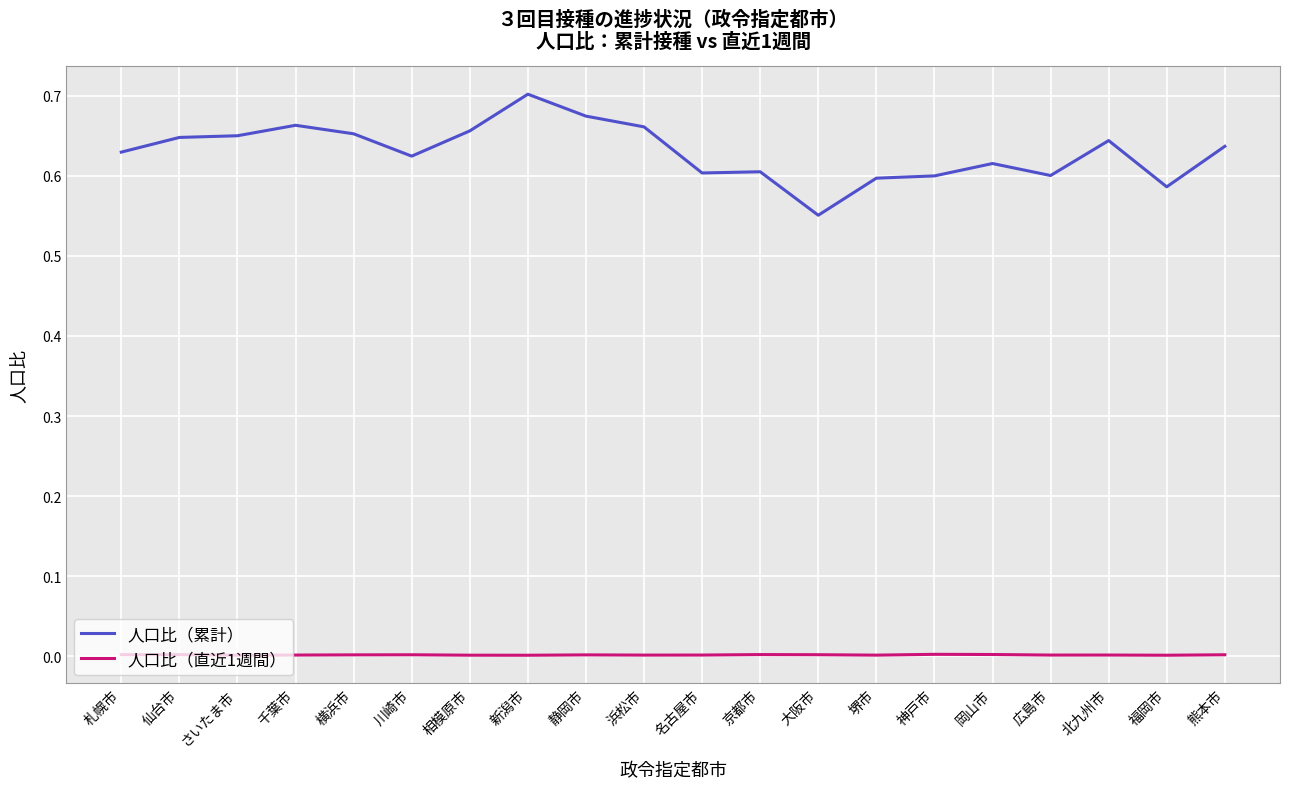

Which series has the largest total across all categories?

人口比（累計）